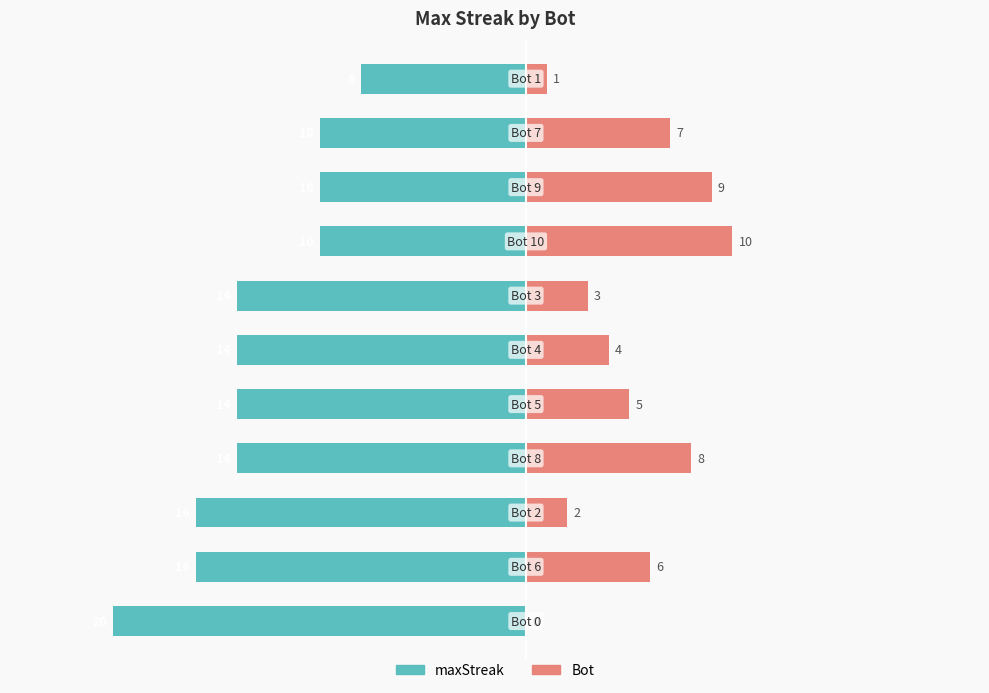

What is the sum of all Bot values?

55